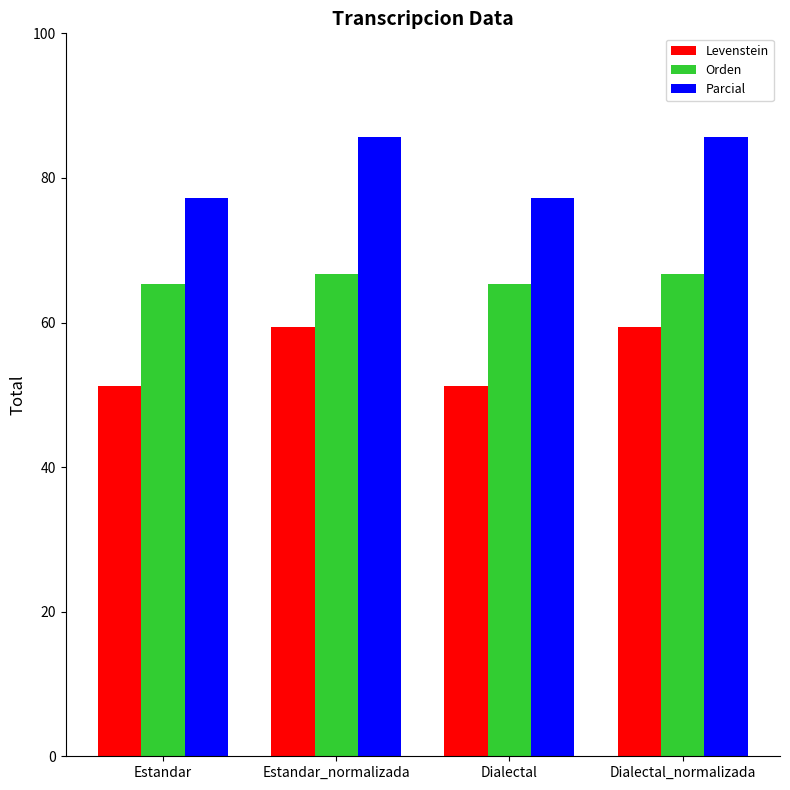

What is the average value of the Orden series?

66.0